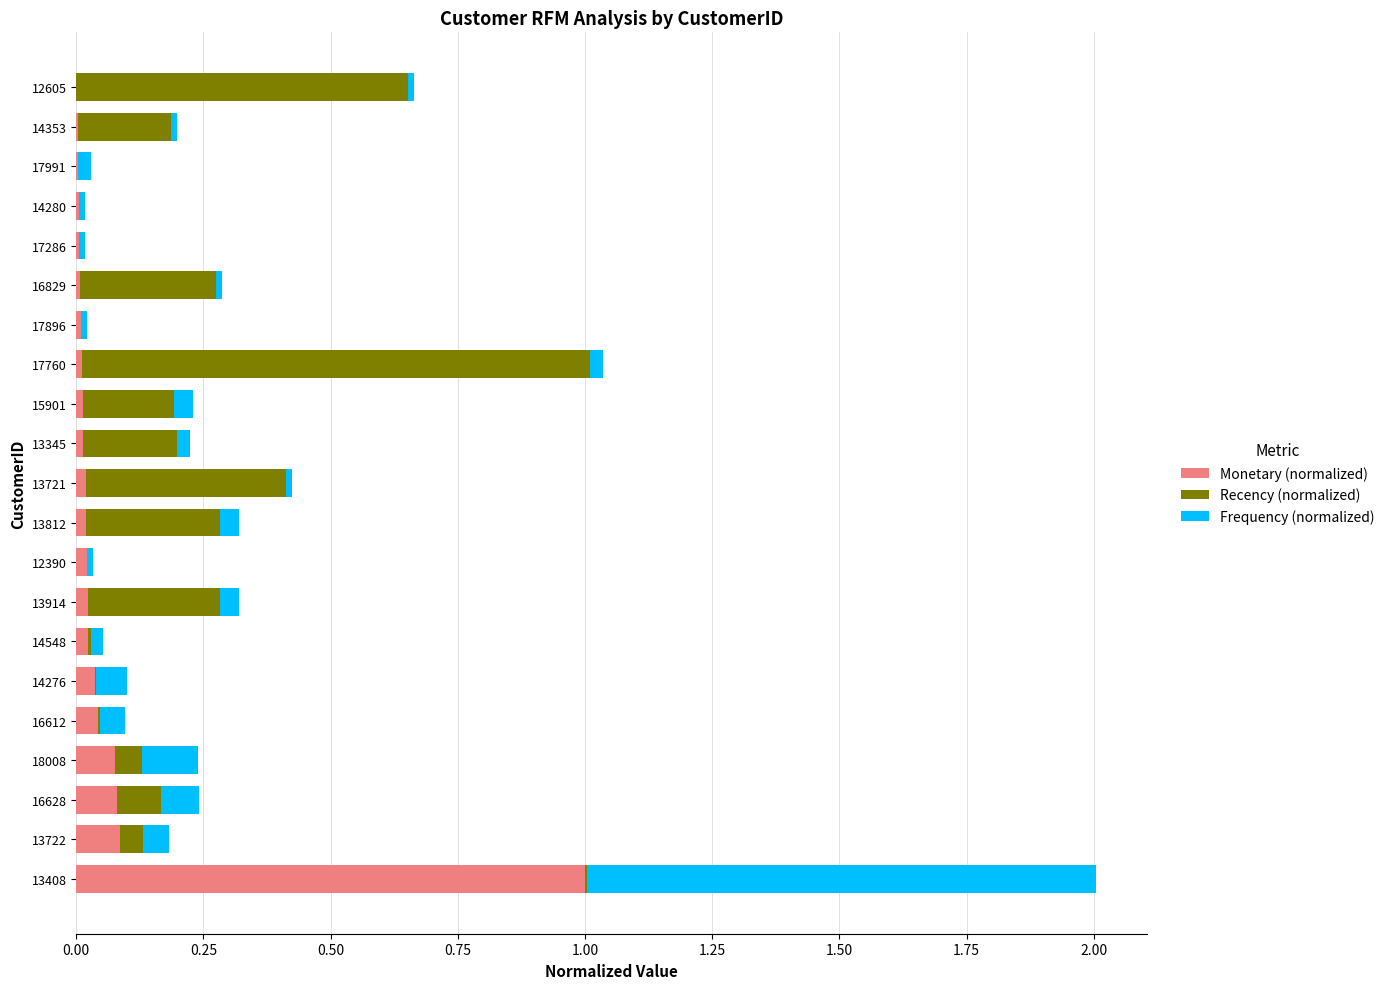

The Monetary (normalized) series shows 0.0 at 17760. True or false?

True